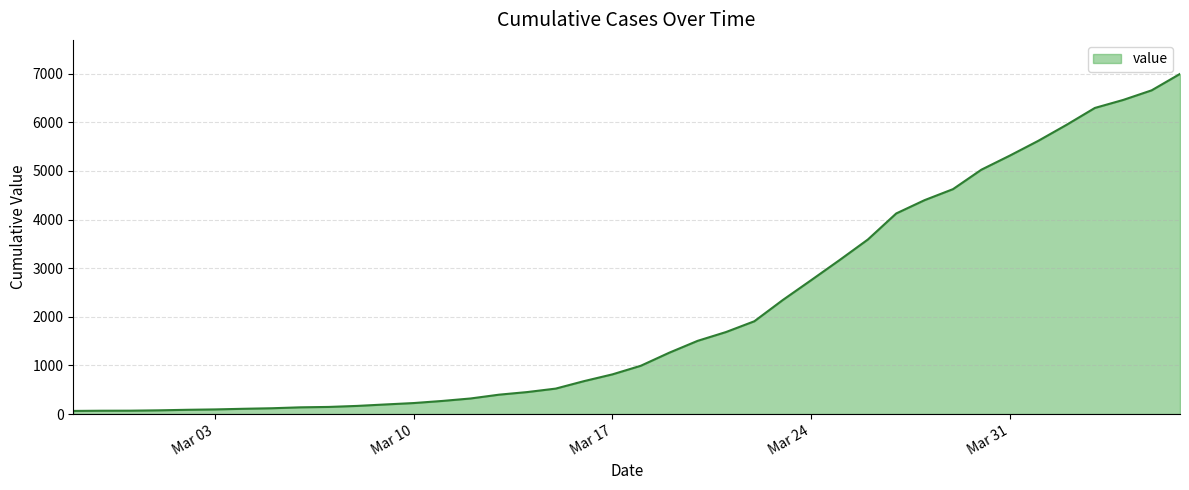

What is the difference between the second highest and second lowest values?

6589